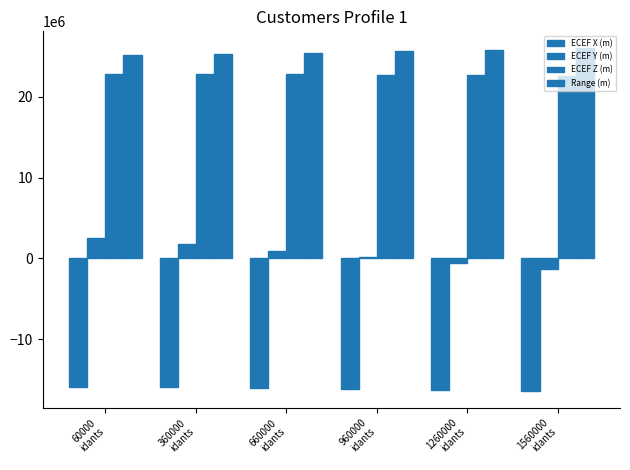

Is the value of ECEF Y (m) at 660000
idants greater than the value of Range (m) at 1560000
idants?

No